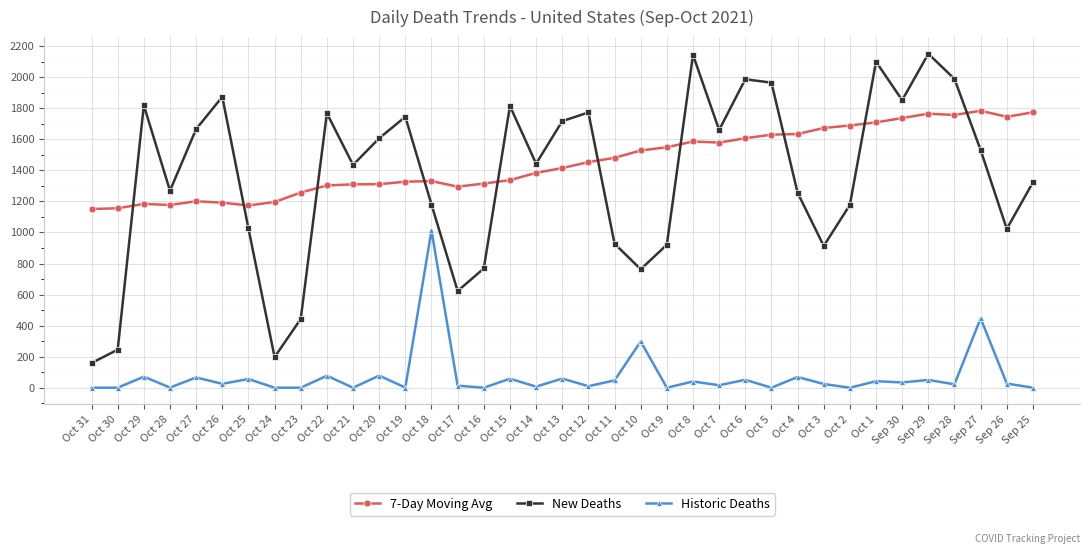

How many interior local valleys does the New Deaths series have?

10